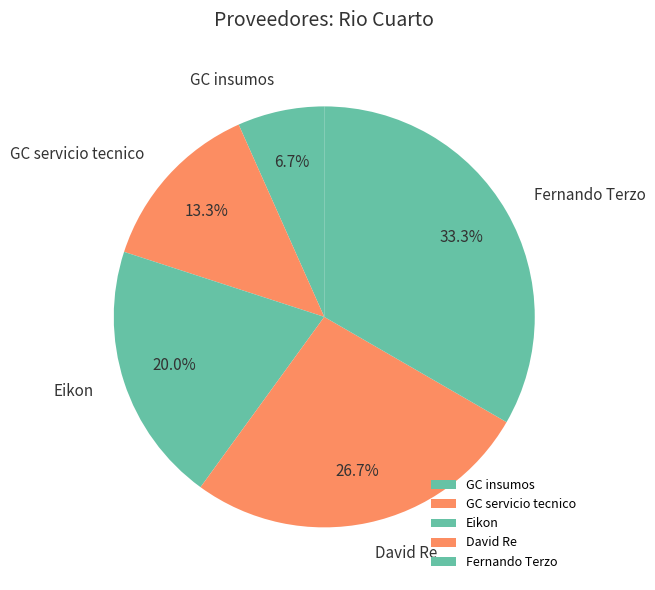

Which has a higher value, Fernando Terzo or Eikon?

Fernando Terzo